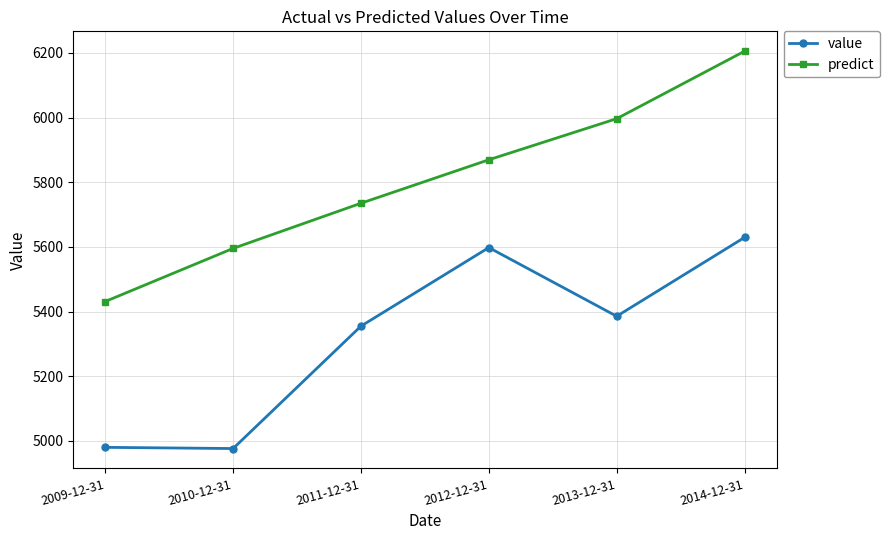

What is the spread (max minus min) of values at 2014-12-31?

575.9